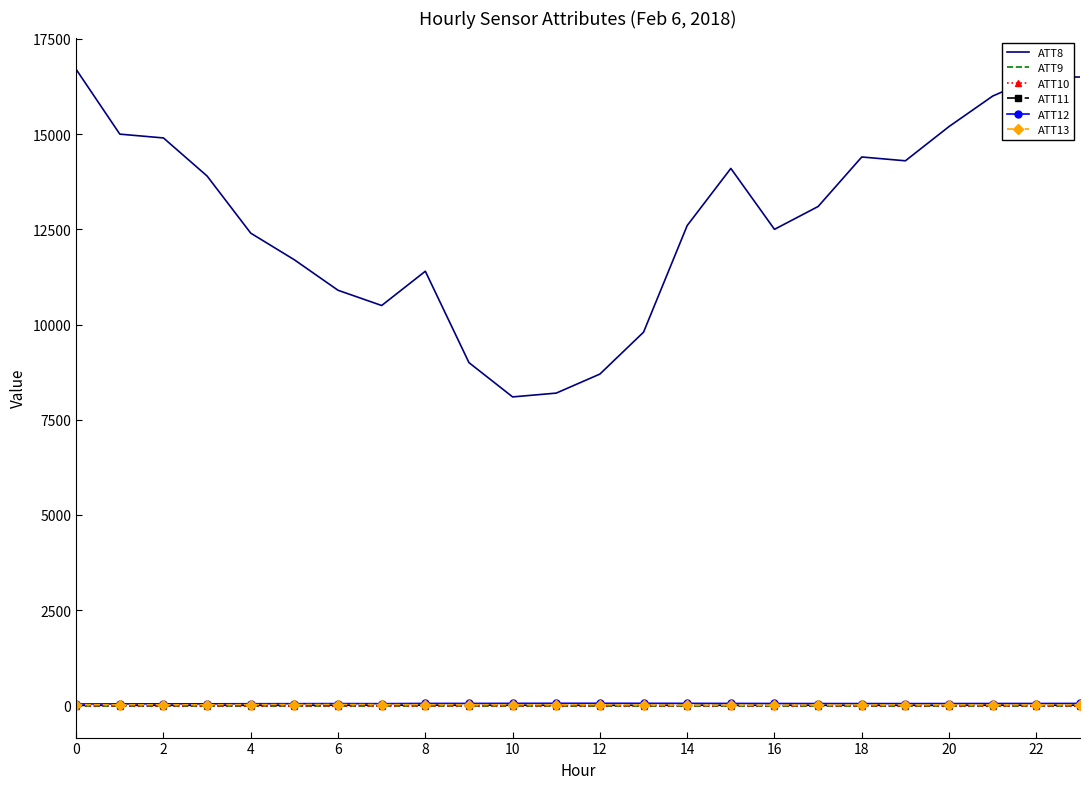

True or false: ATT13 and ATT12 intersect in this chart.

False